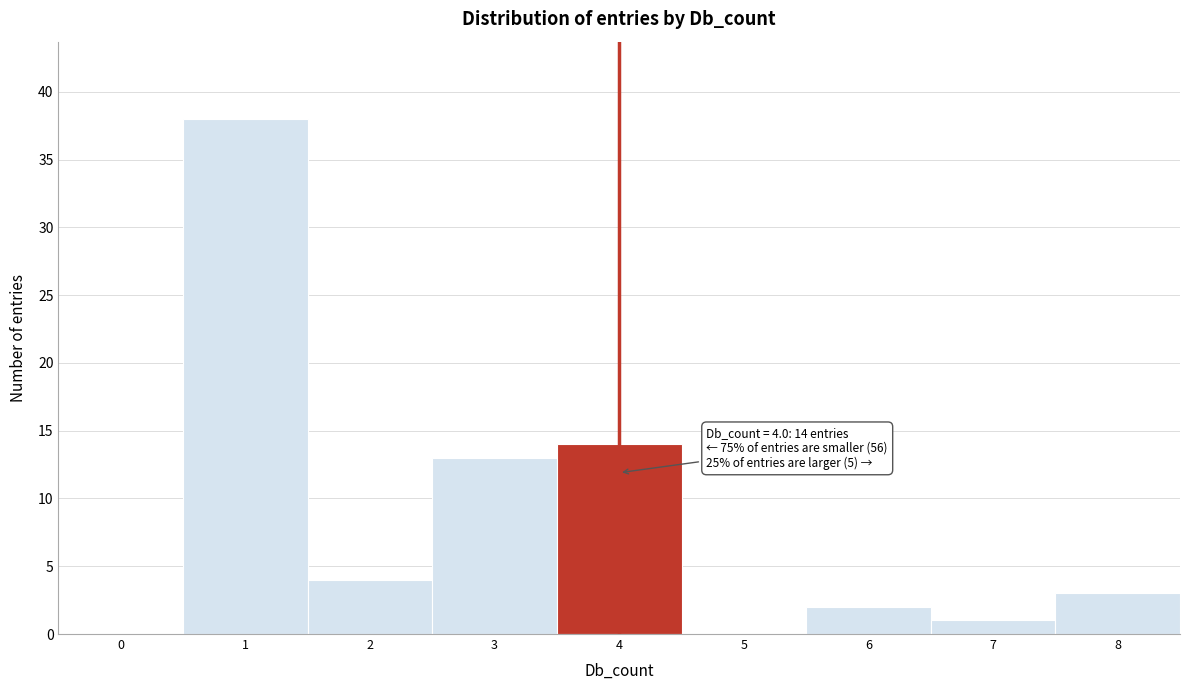

Reading left to right, transcribe all the data shown in this chart.

0=0	1=38	2=4	3=13	4=14	5=0	6=2	7=1	8=3